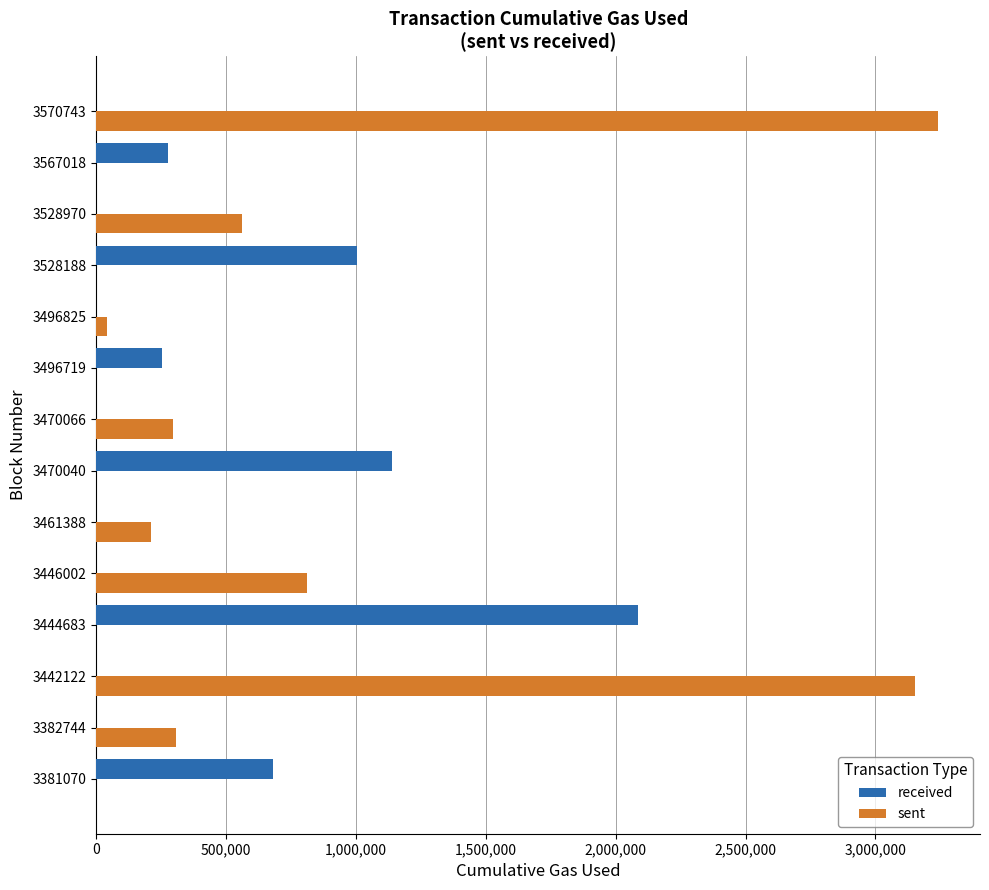

The value of received at 3496719 is 254448. True or false?

True